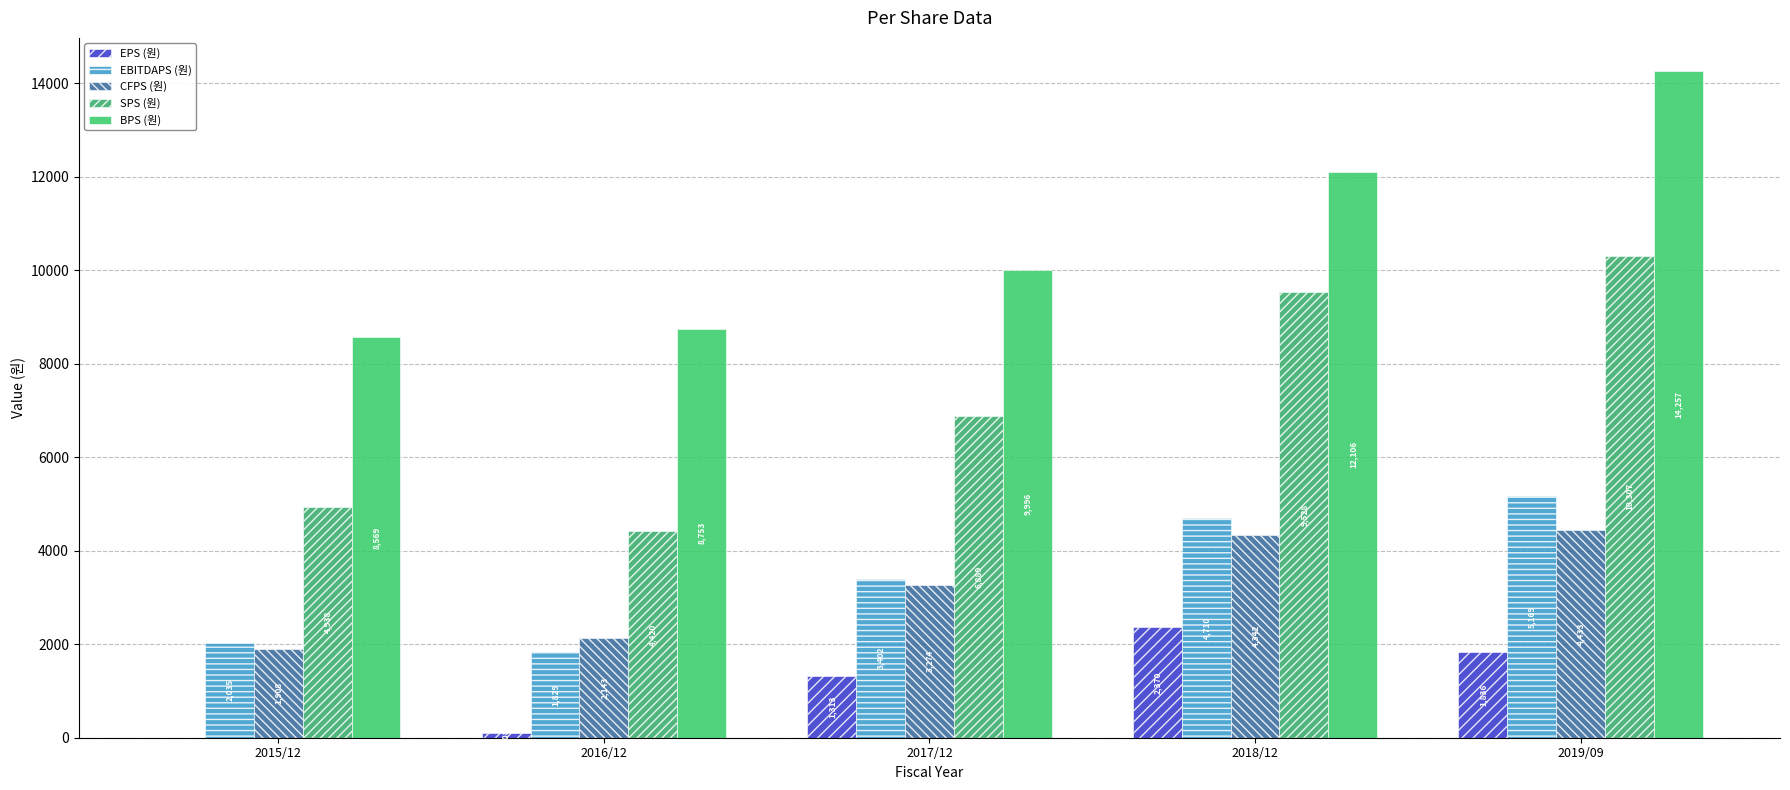

How many distinct data groups are displayed?

5